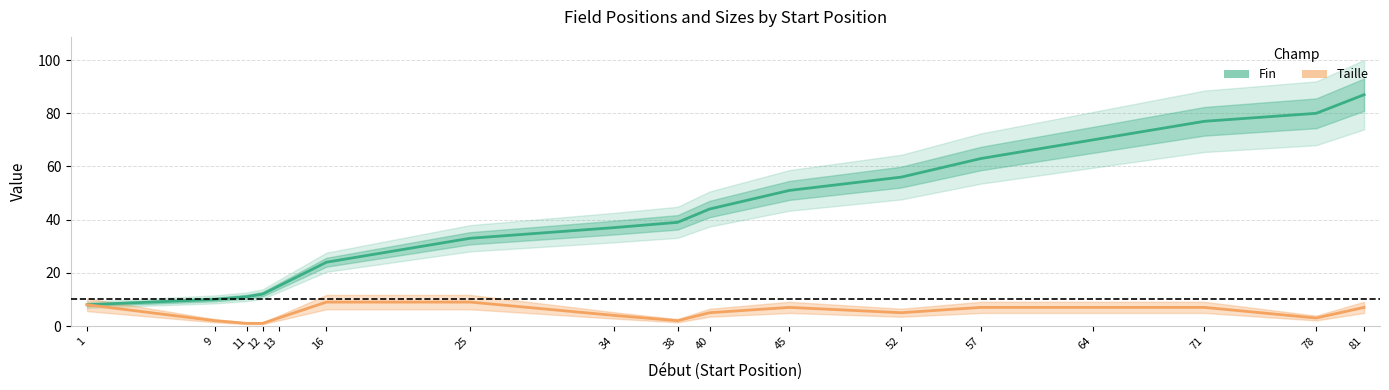

How many values in the Taille series are below 5?

7